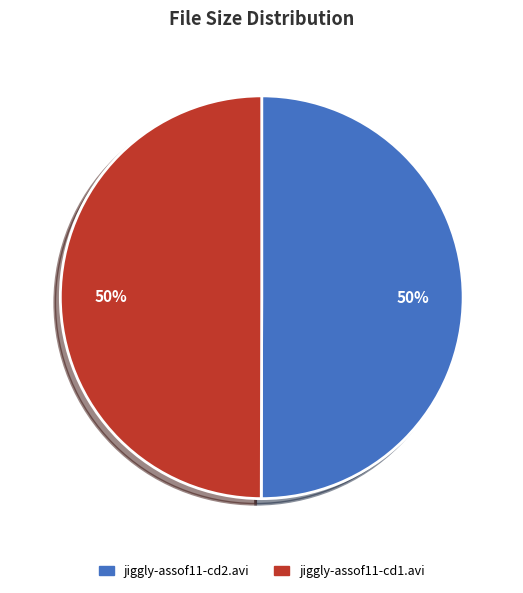

How many segments does this pie chart have?

2